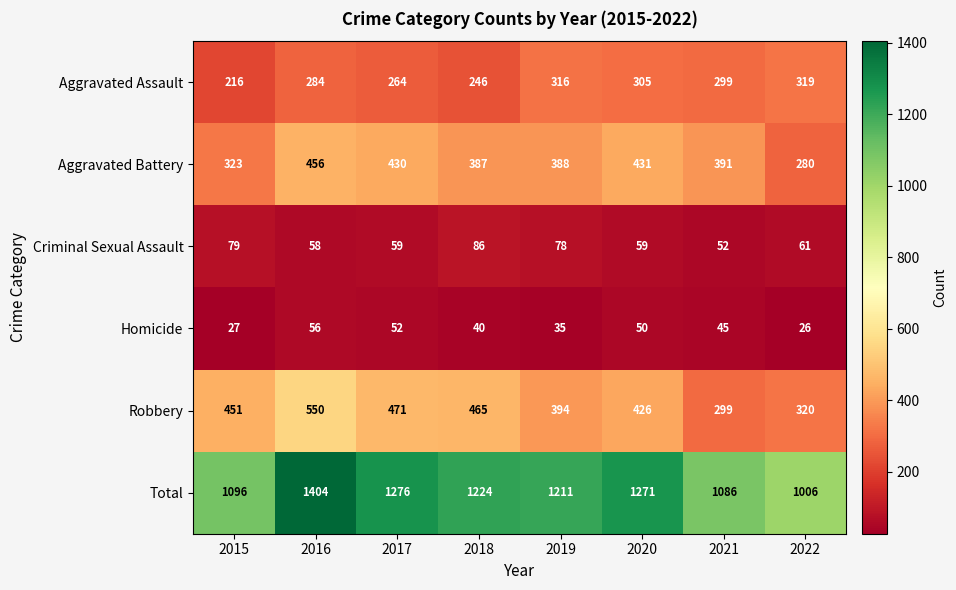

What is the difference between the maximum and second lowest values in the Homicide series?

29